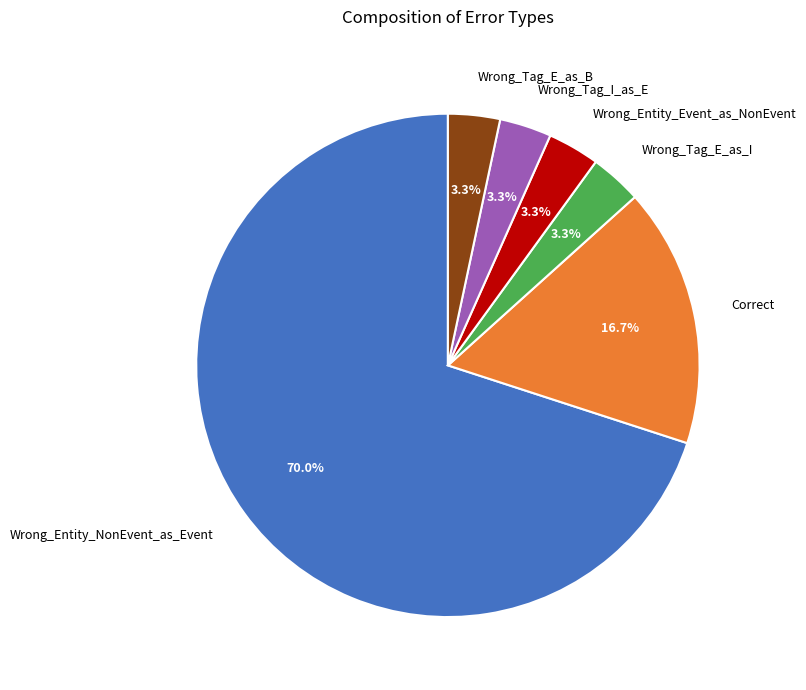

What is the total percentage of Wrong_Tag_E_as_B and Correct?

20.0%